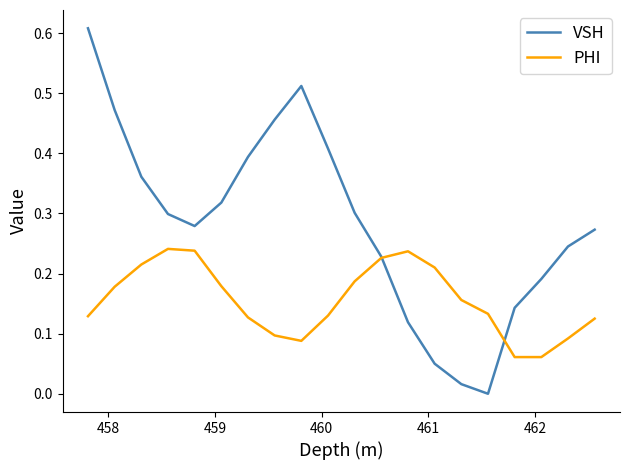

List the series in order of their peak value, highest first.

VSH, PHI